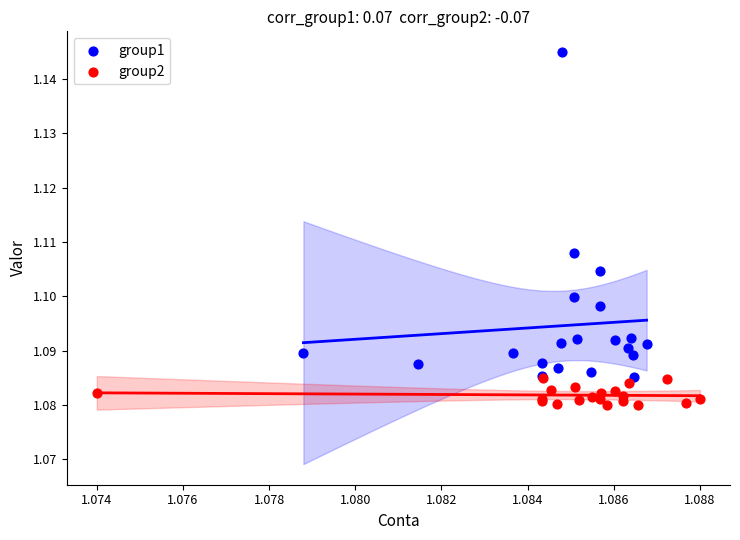

Which series contains the highest Y value?

group1